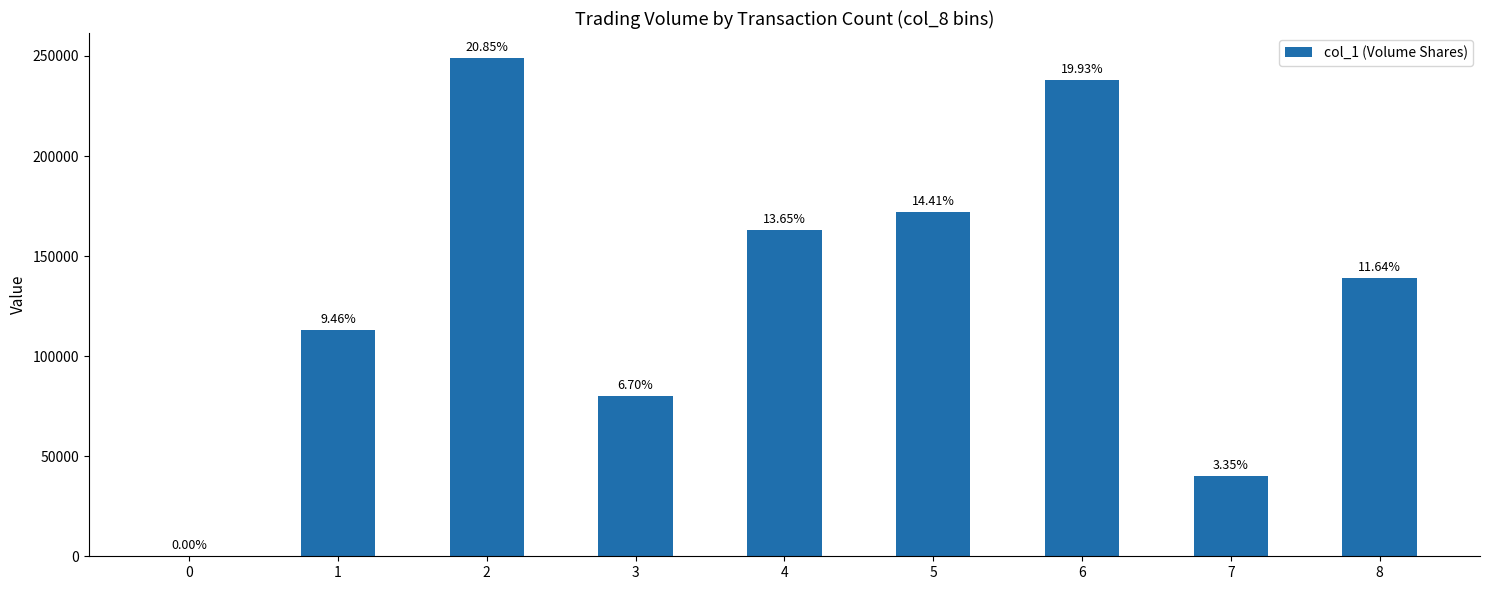

How many data points does each series have?

9